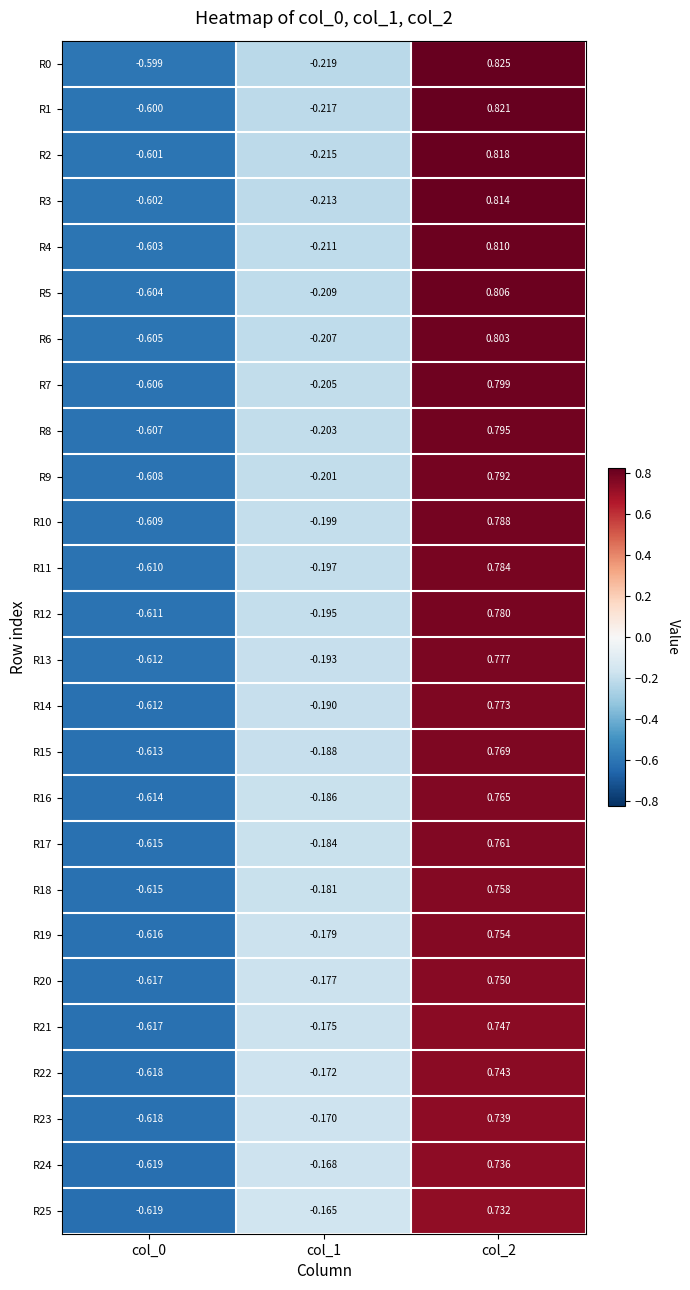

Is the value of R23 at col_0 greater than the value of R4 at col_2?

No